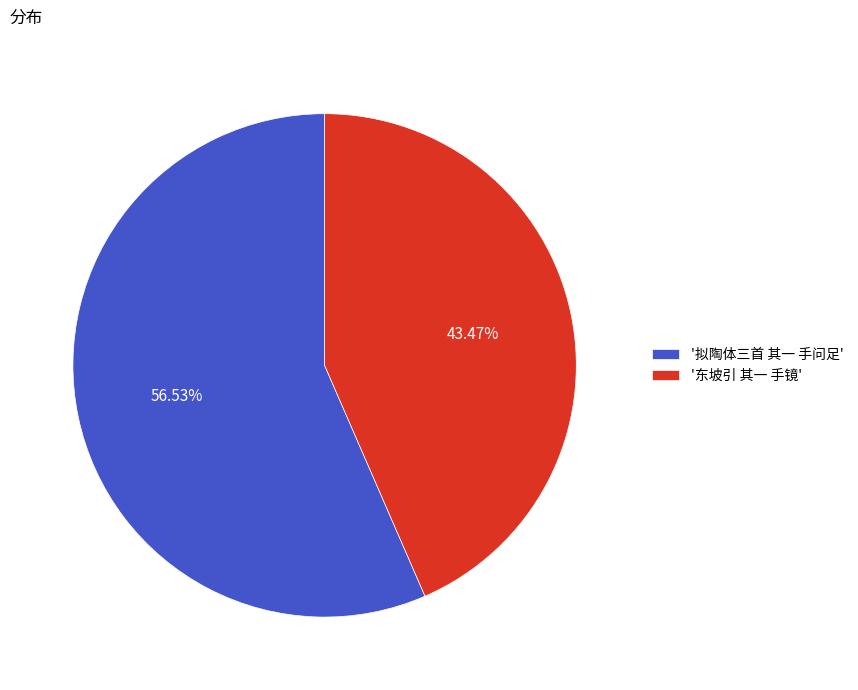

Rank the categories by value from lowest to highest.

'东坡引 其一 手镜', '拟陶体三首 其一 手问足'